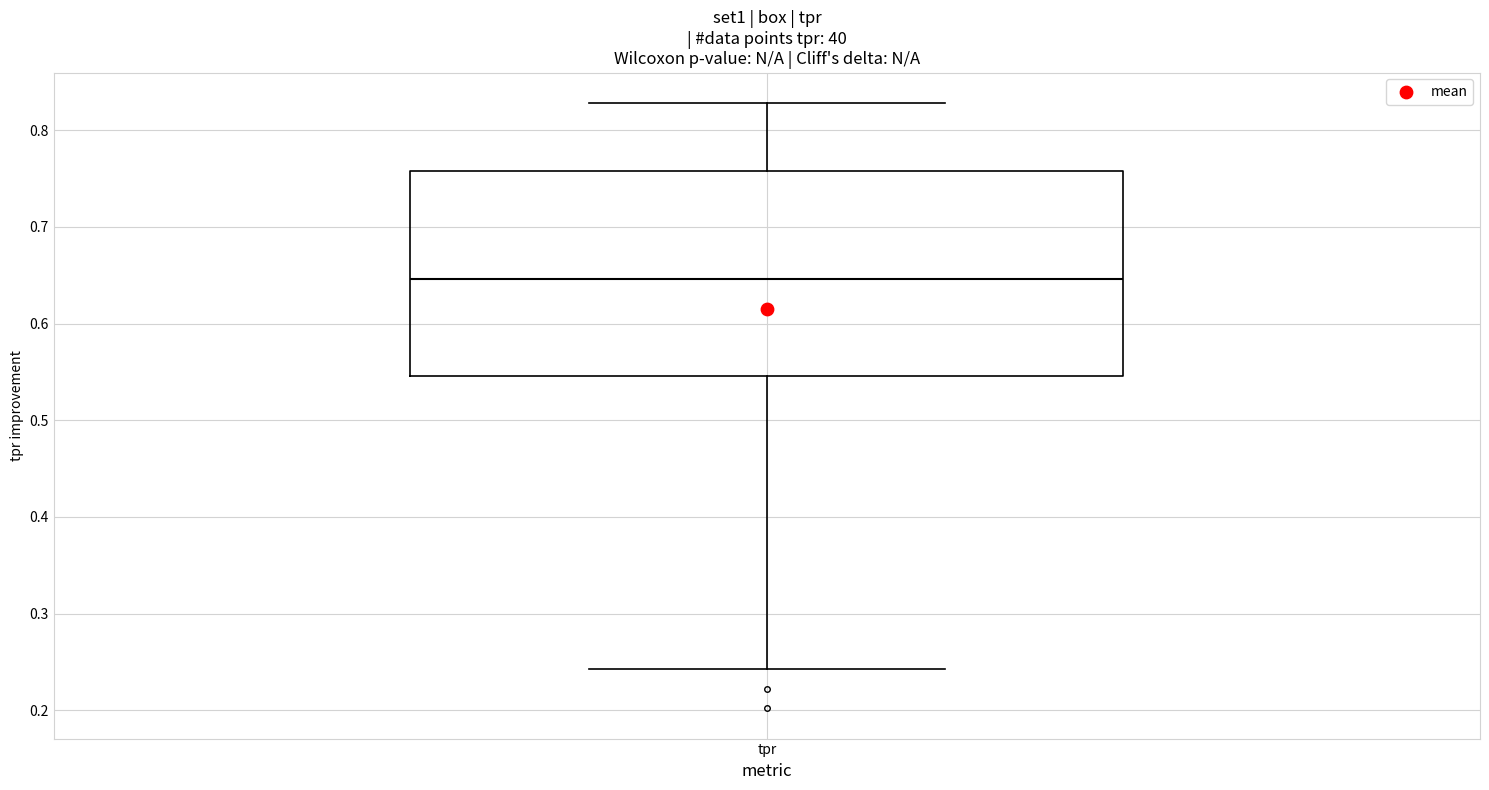

Transcribe this box plot: give where the median line is, the range the box spans, and where the two whiskers end, as read against the y-axis. The values are not printed on the chart, so give them approximately, as read against the axis.

median 0.65, box 0.55 to 0.76, whiskers 0.24 to 0.83